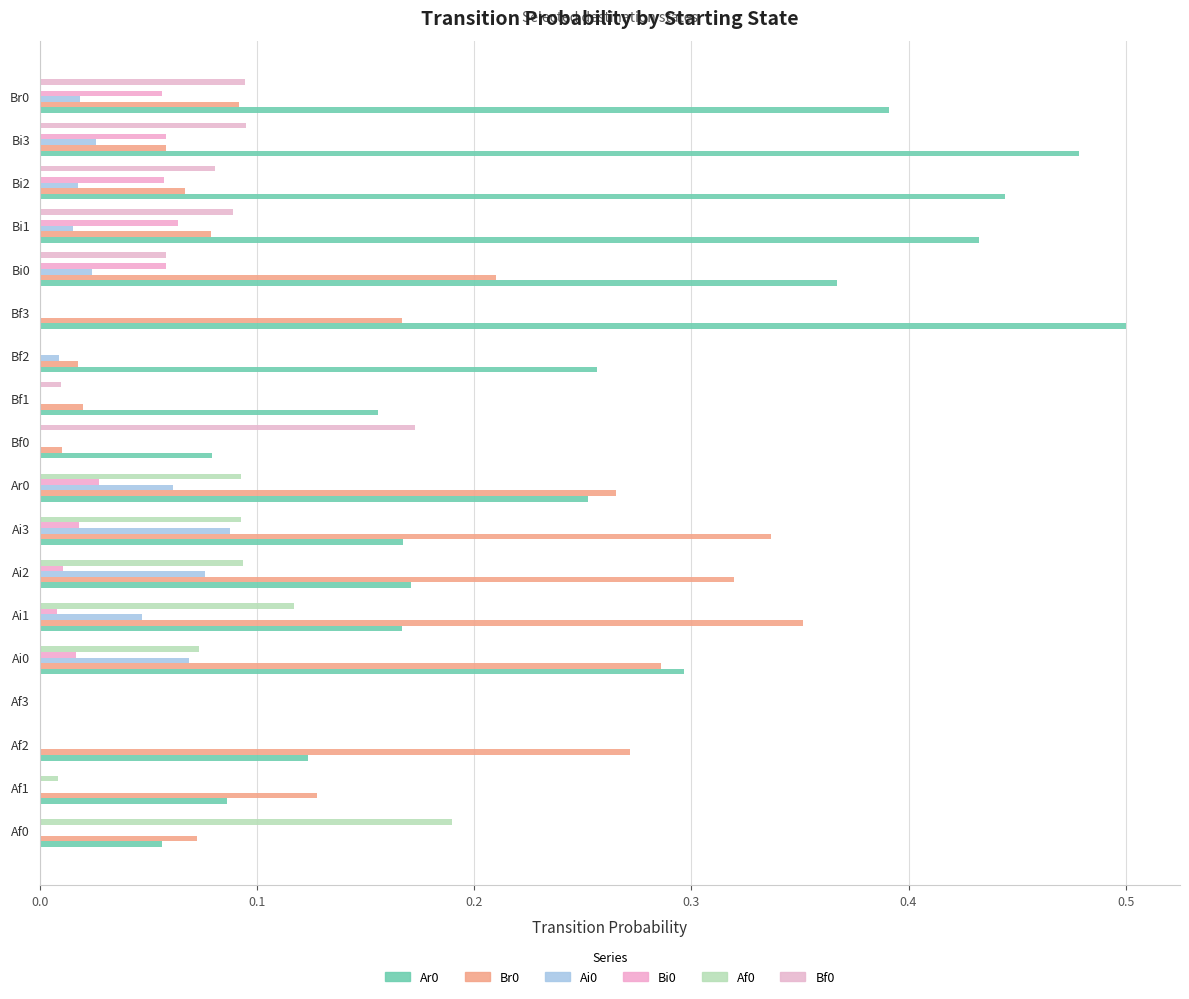

How many positive values does the Br0 series have?

17